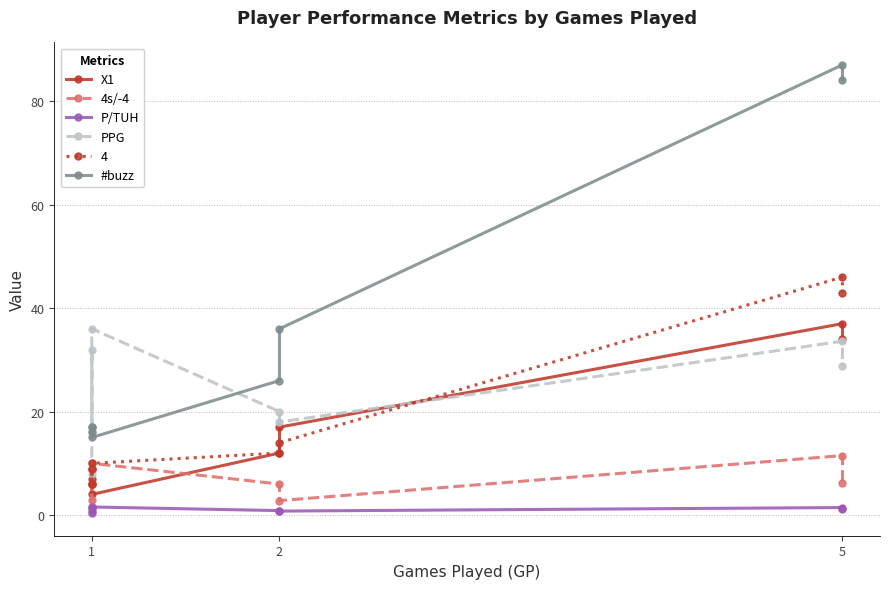

The PPG series shows 43.7 at 5. True or false?

False